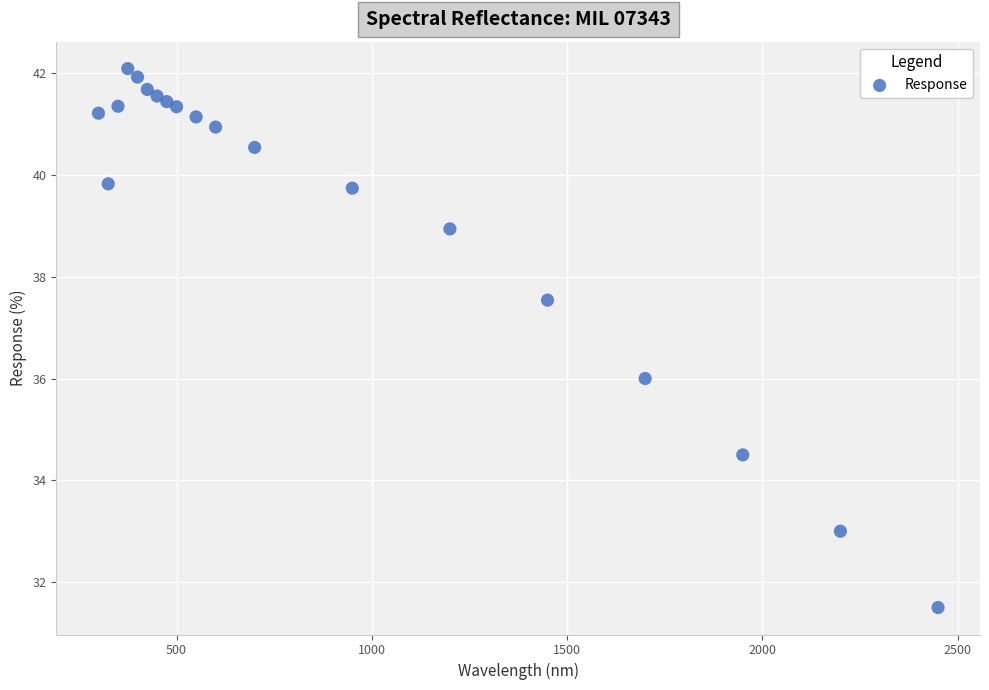

What is the range of Y values (max minus min)?

10.6